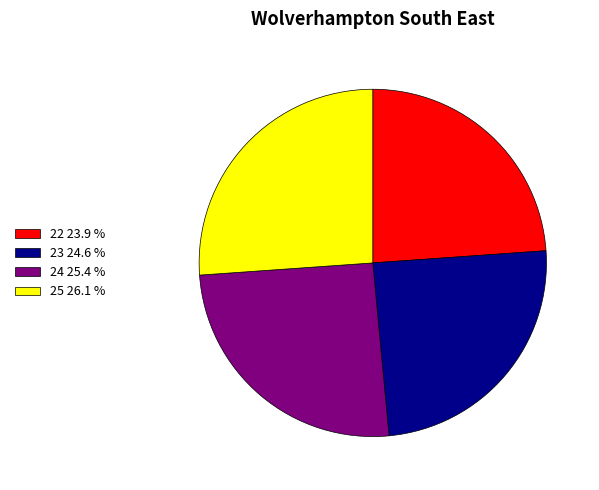

Does 22 23.9 % represent more than half of the total?

No